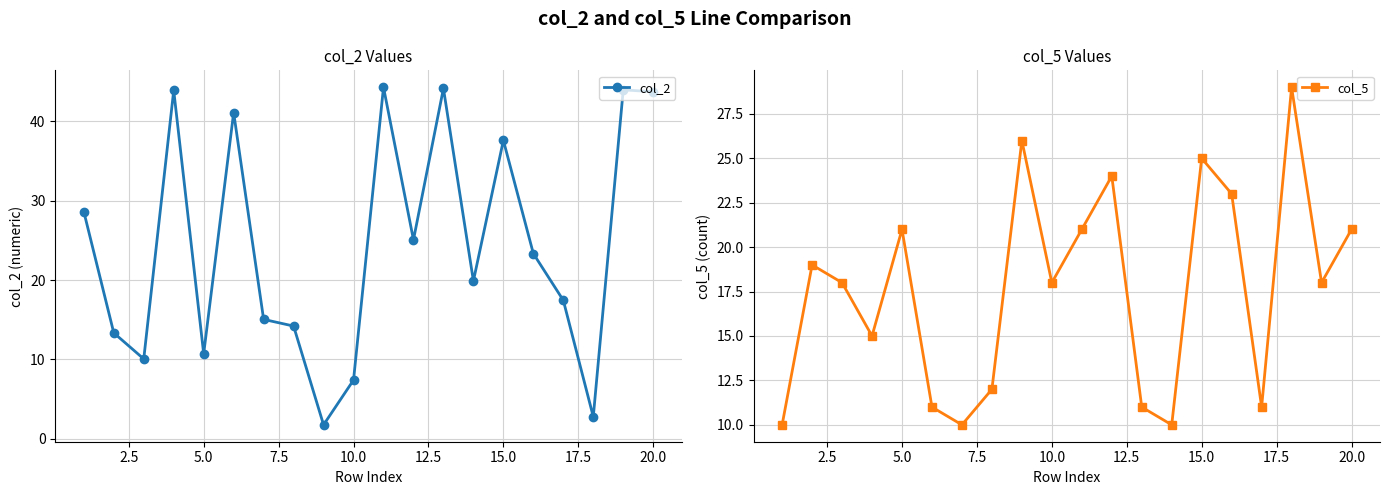

What is the highest value of the col_2 series?

44.3